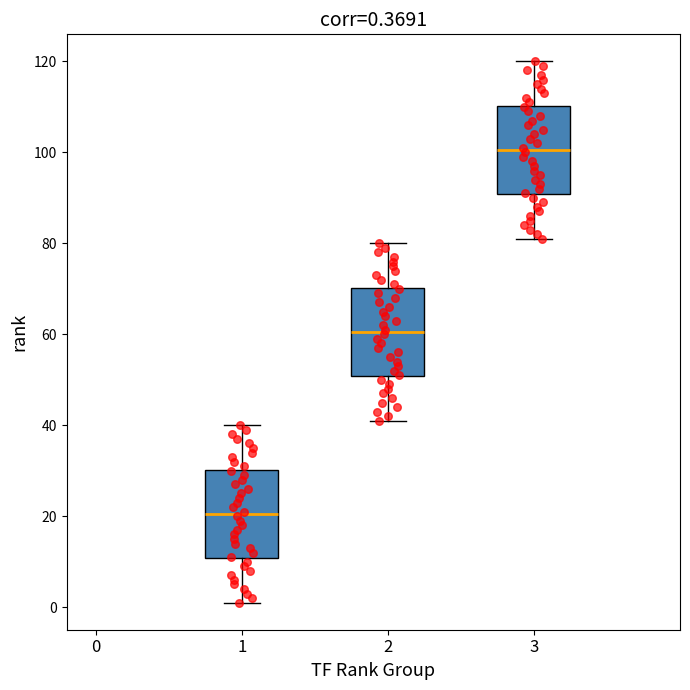

Which box's median line is the lowest?

1